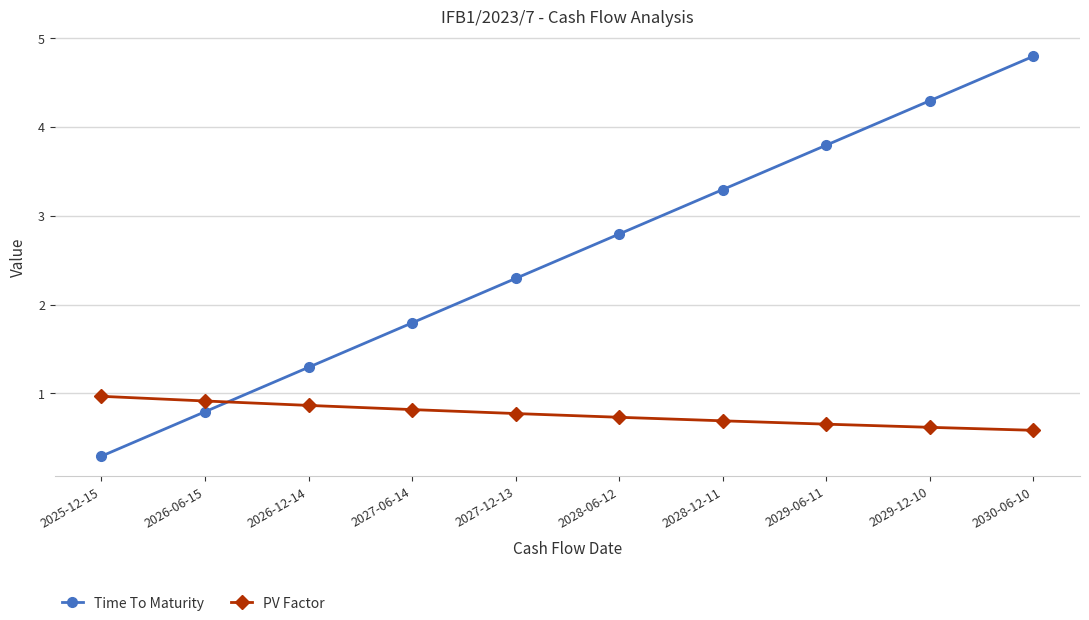

Does the chart have visible grid lines?

Yes